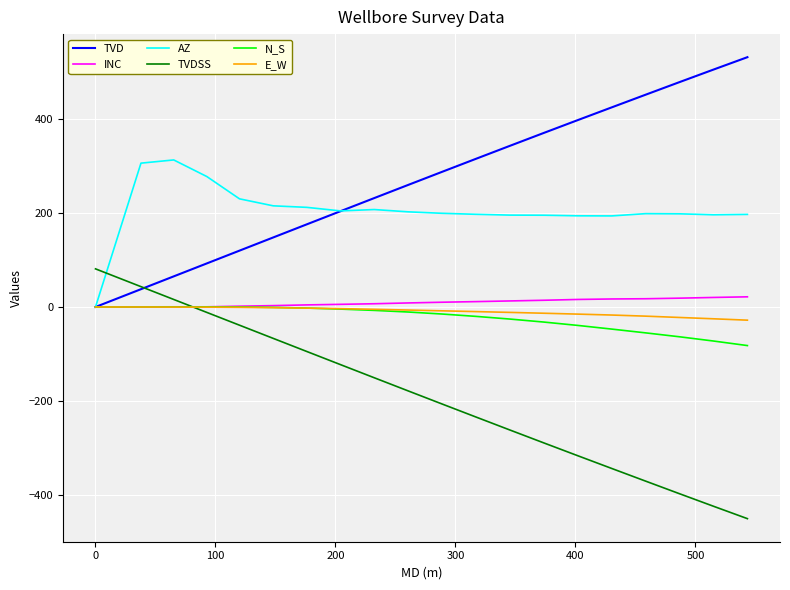

What is the maximum value for TVDSS?

81.2